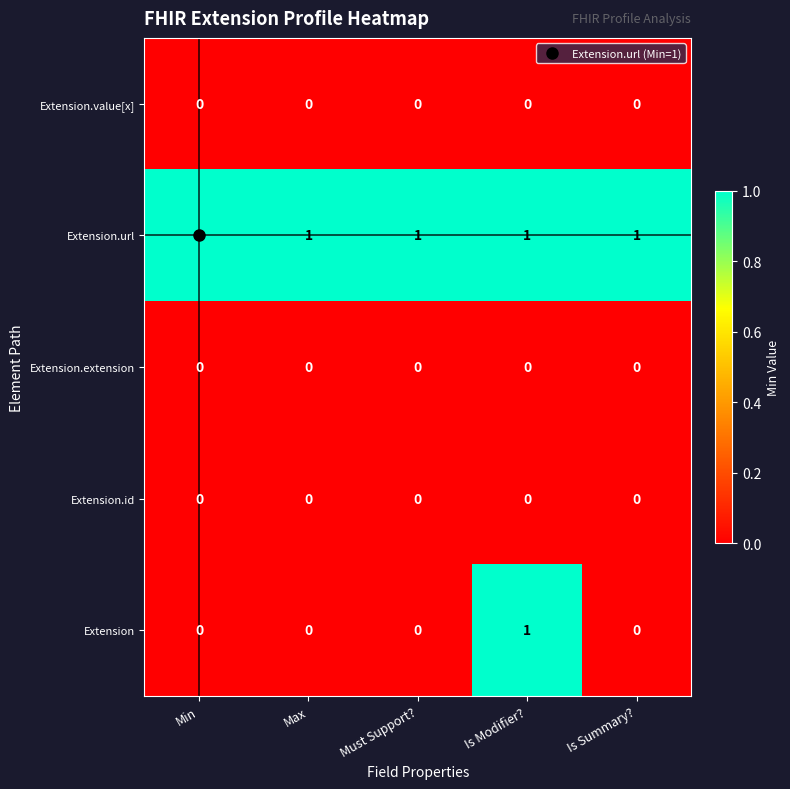

Which series changed the most between Min and Is Modifier??

Extension